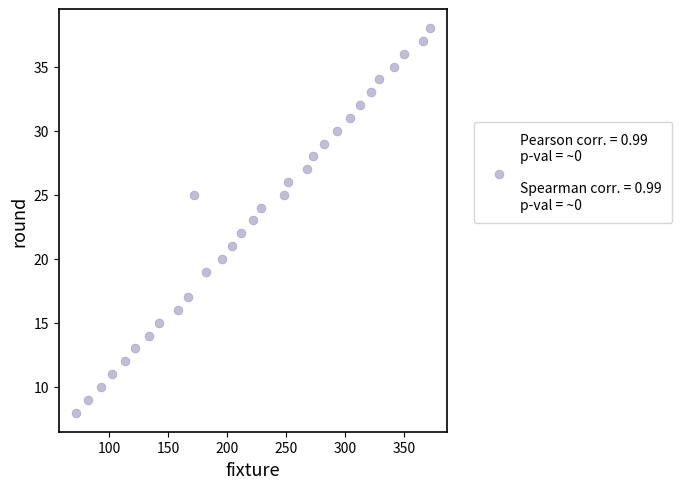

What is the range of Y values (max minus min)?

30